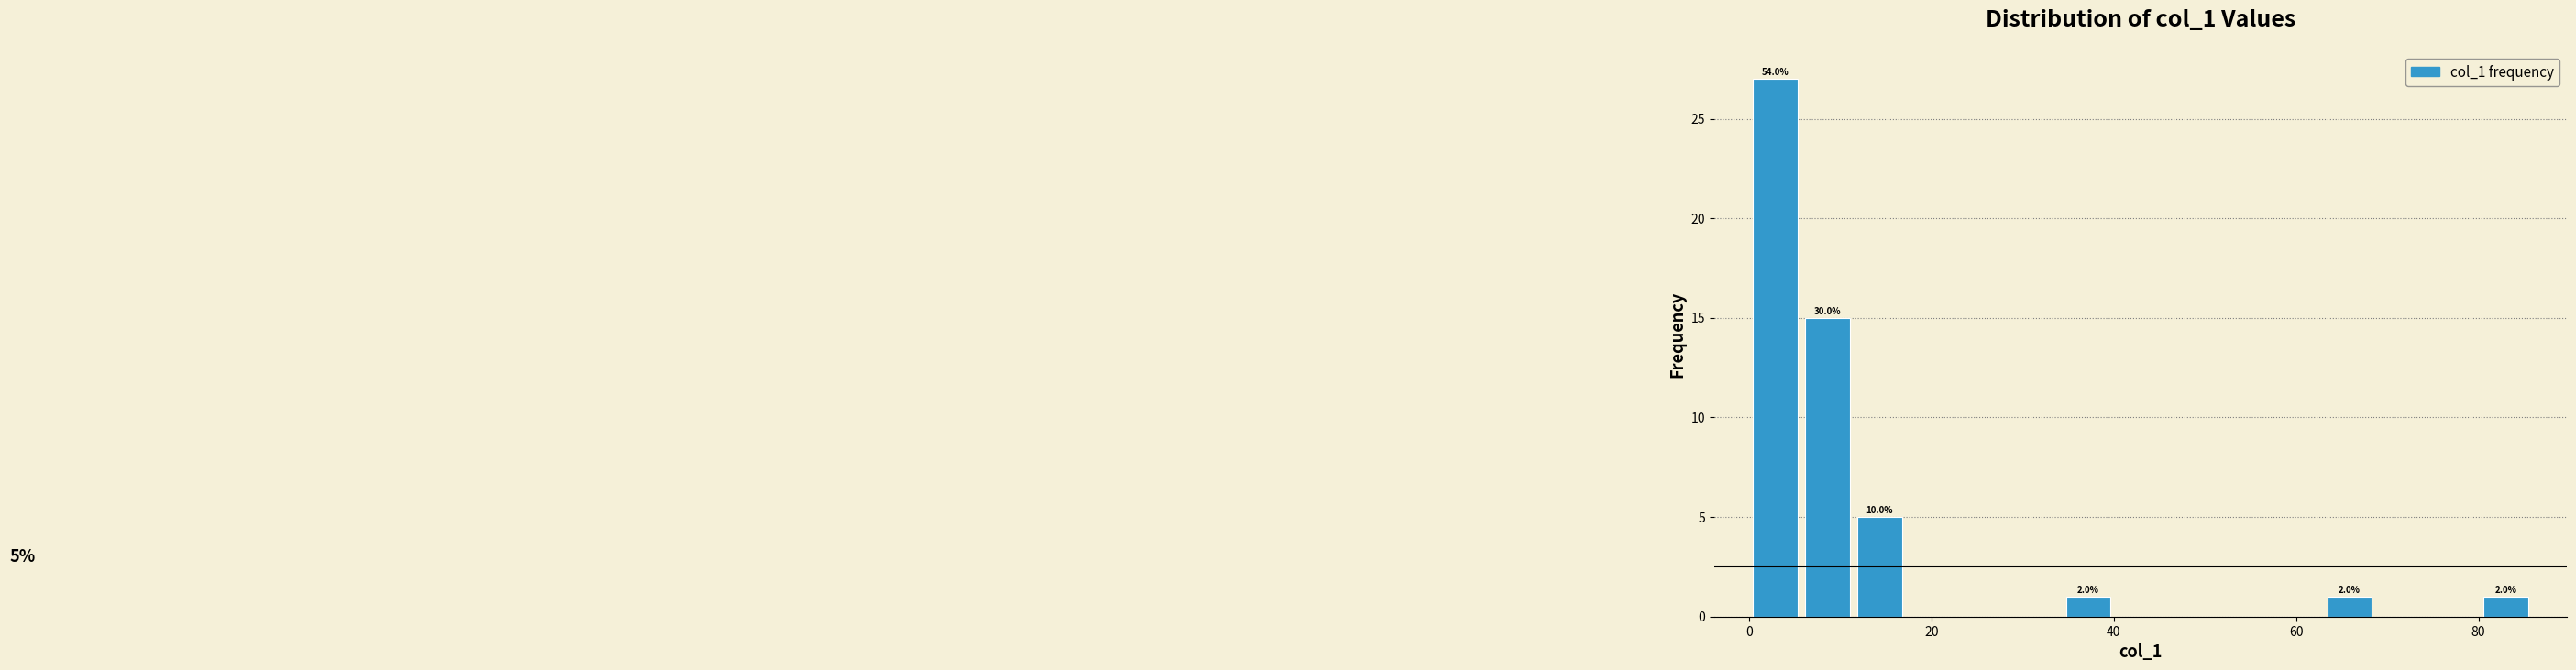

Read against the x-axis, roughly where is the centre of the tallest bar?

2